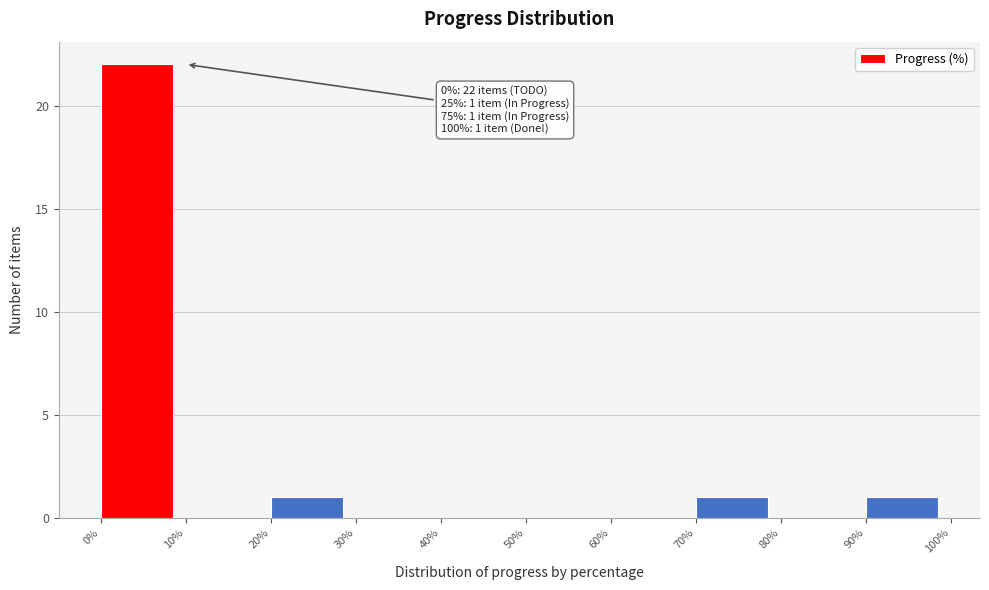

Which range on the x-axis has the tallest bar?

0% to 10%